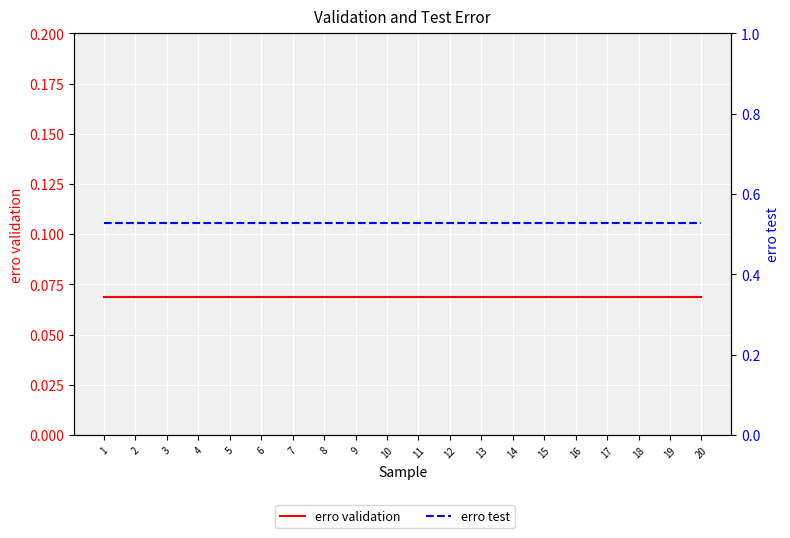

What is the highest value of the erro test series?

0.5